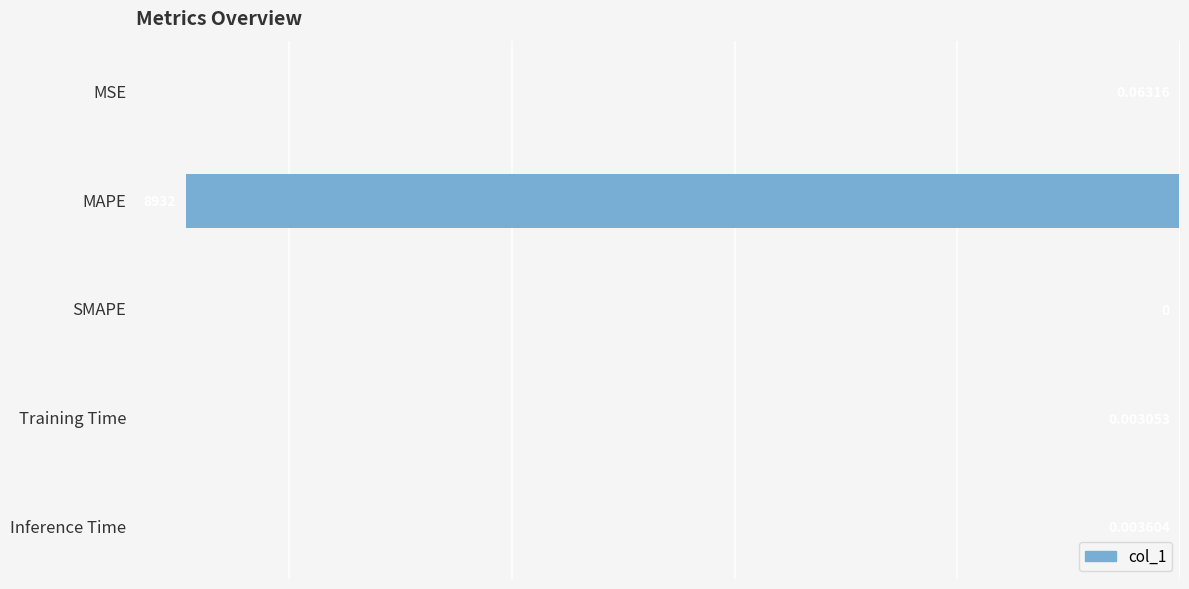

Where is the data nearest to the value -4465?

MSE